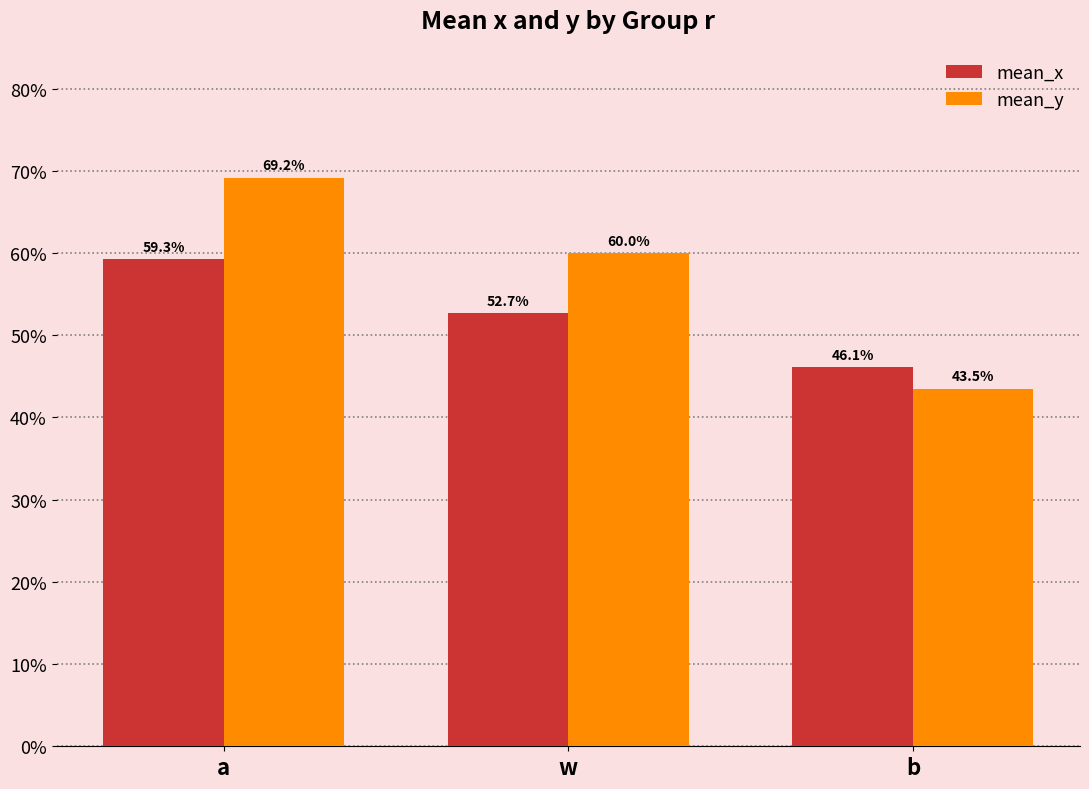

What are all the series names shown in the legend?

mean_x, mean_y